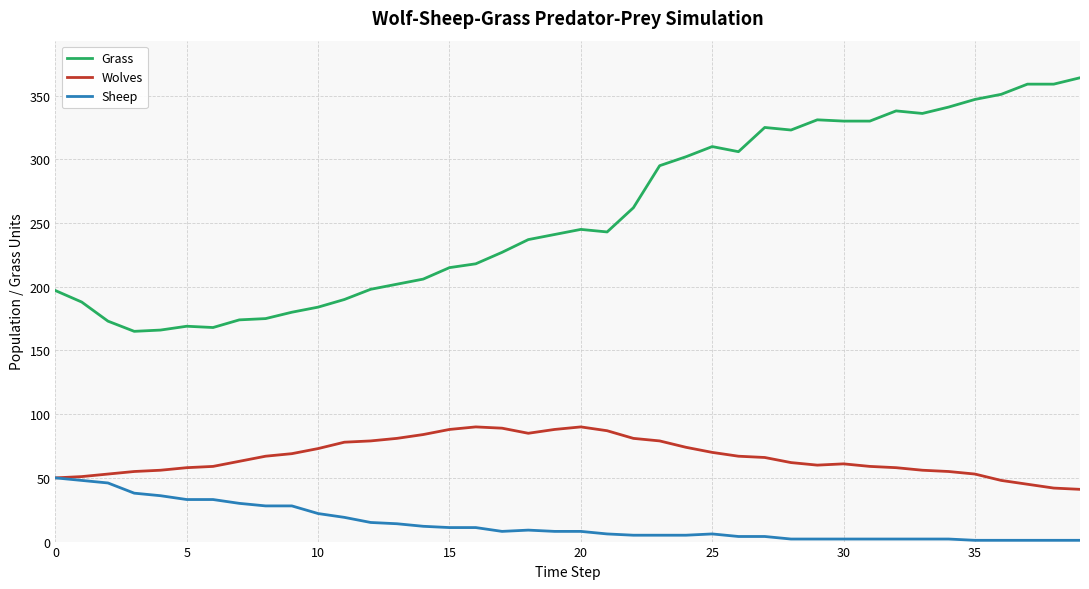

What is the minimum value for Wolves?

41